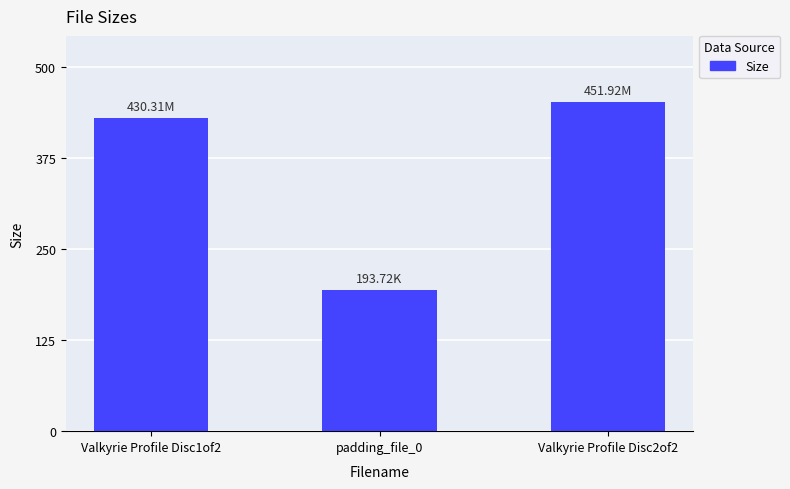

How many data points are less than 430?

1